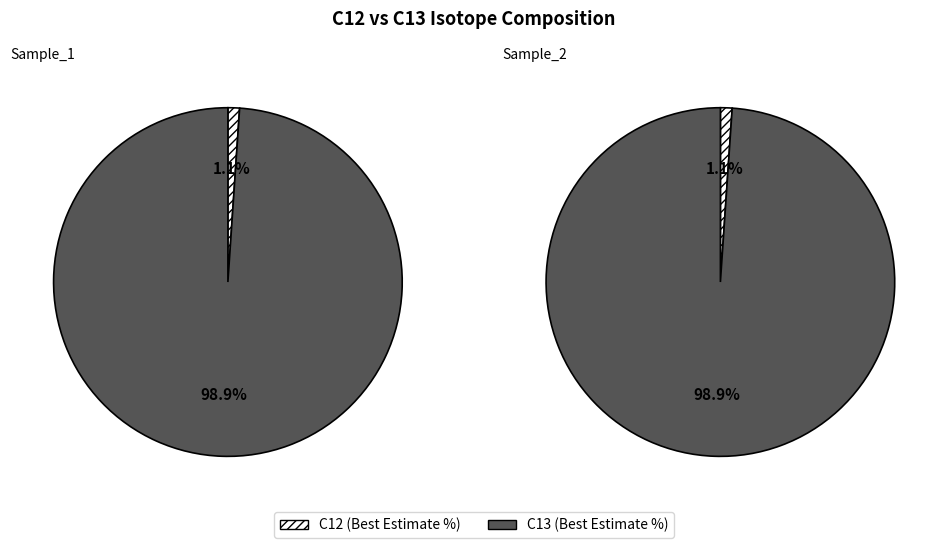

What portion of the pie excludes C12_Sample_1?

98.9%